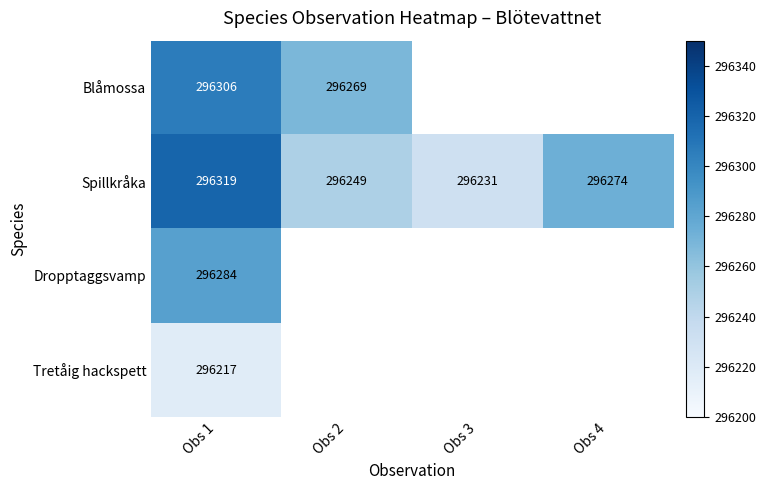

What is the total value across all series at Obs 1?

1185126